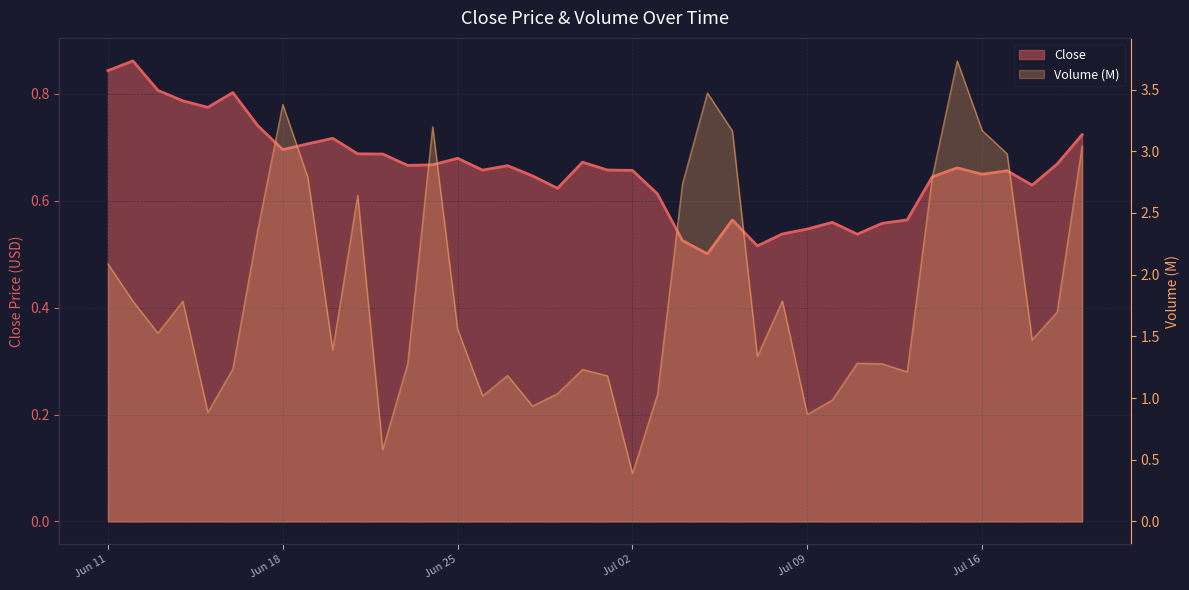

How many interior local peaks (higher than both neighbors) does the data have?

10